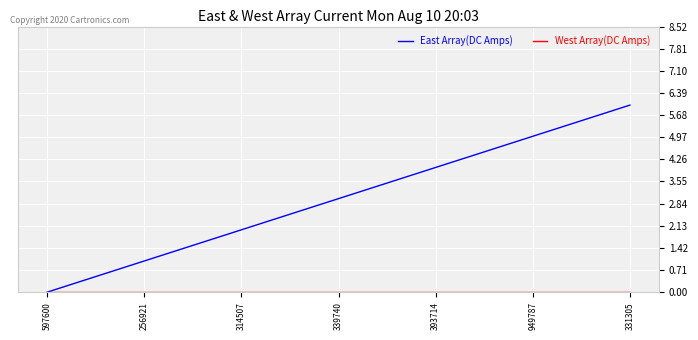

Which label corresponds to the largest value in the chart?

331305